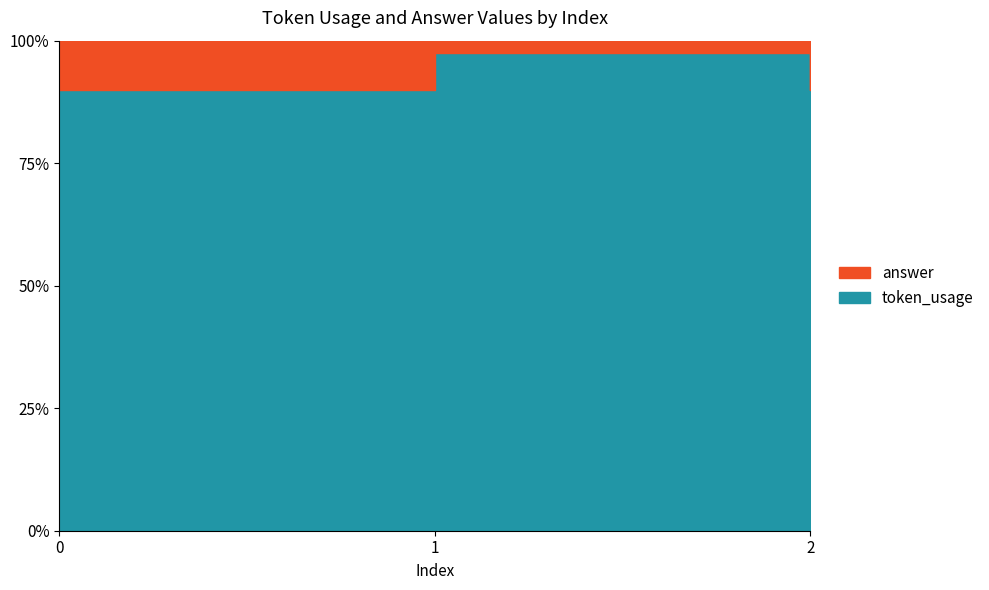

Count the number of data series in this chart.

2